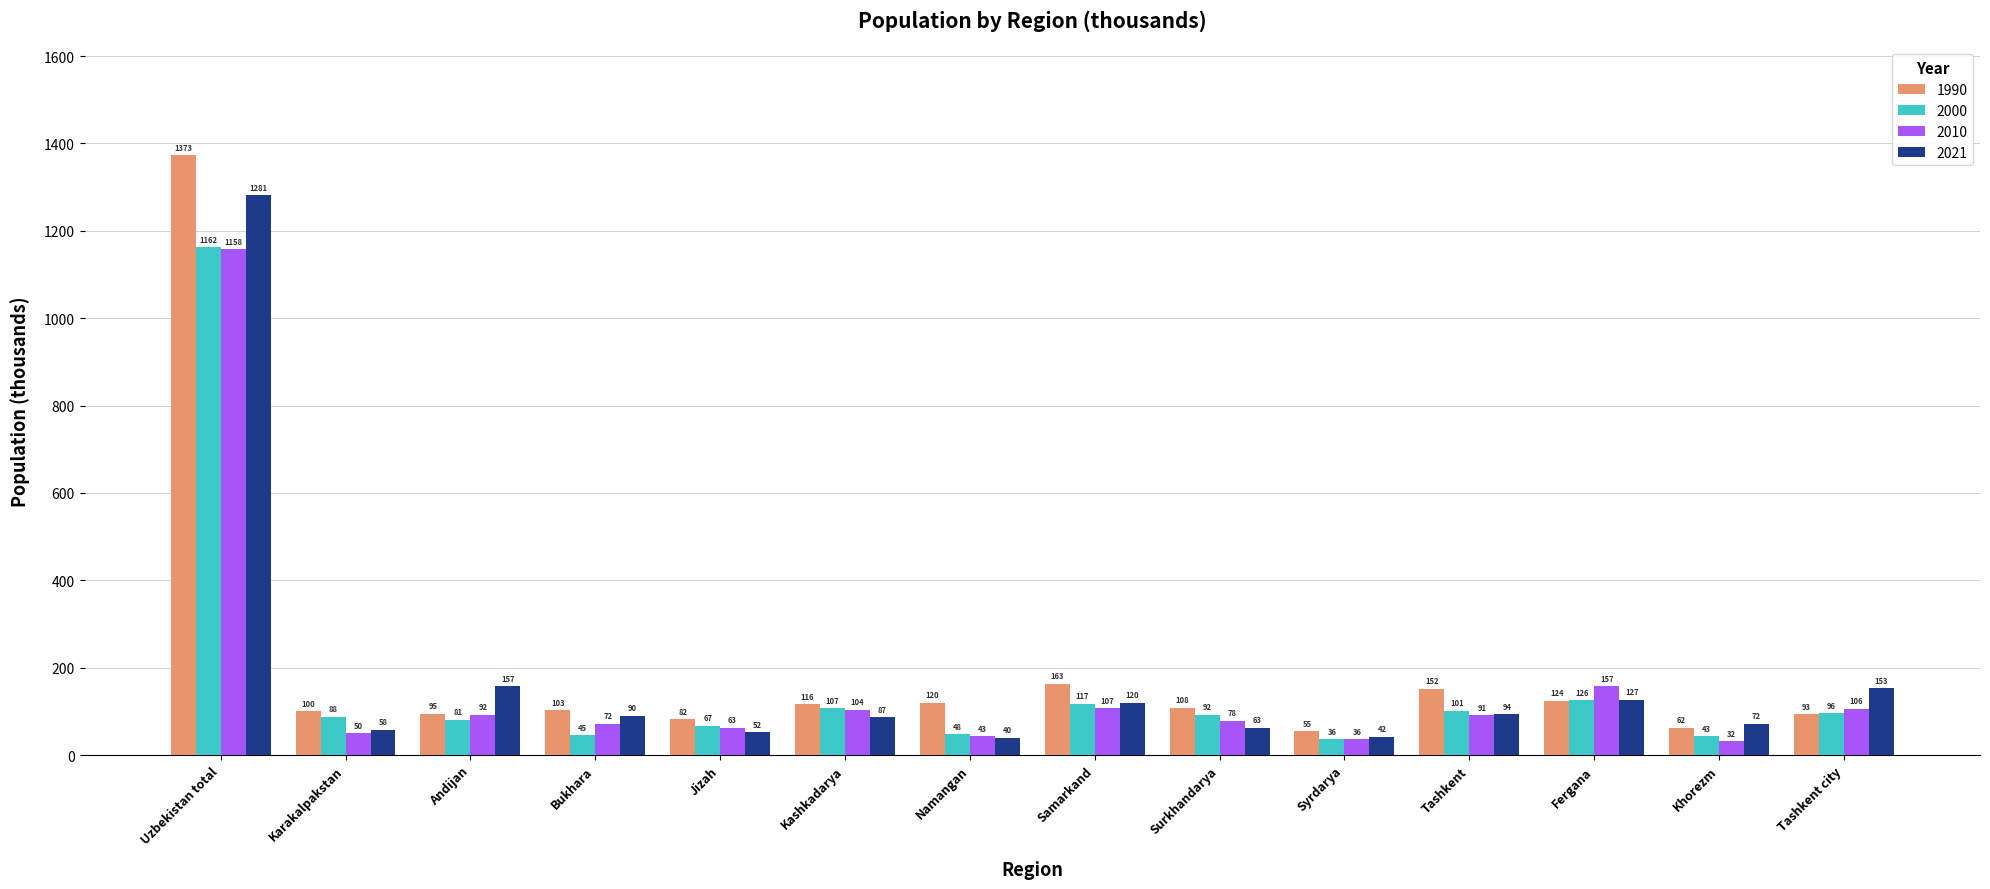

Count the number of categories in the chart.

14